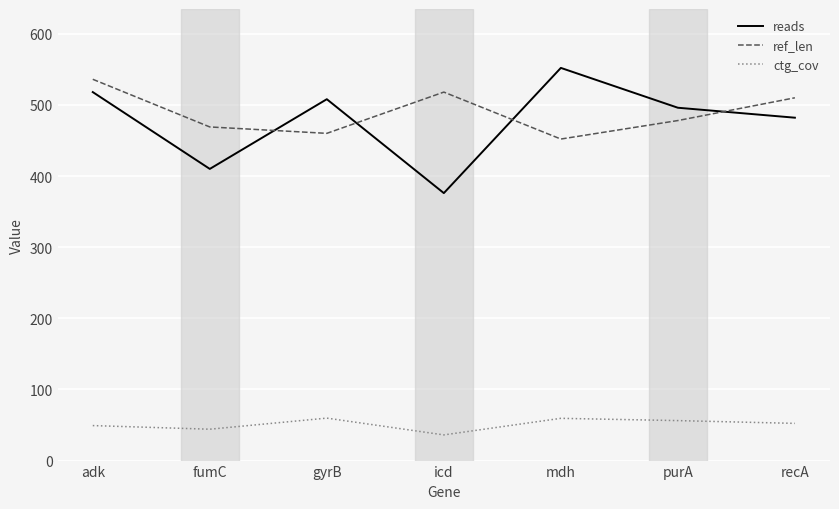

Is this an area chart (filled region under the line)?

No